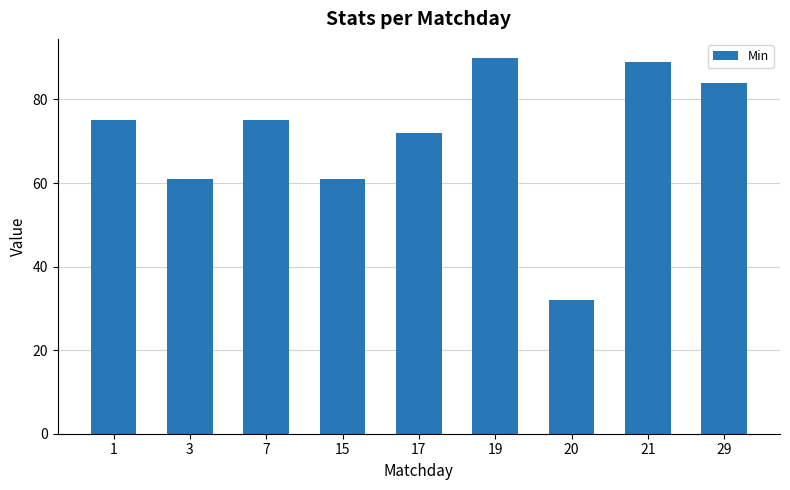

Are the bars horizontal?

No